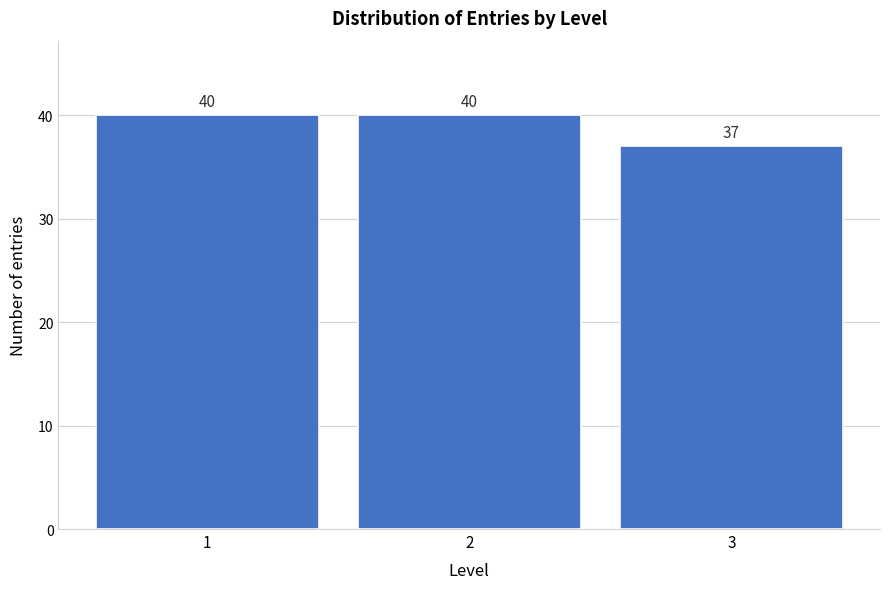

Reading left to right, transcribe this chart: for each bar, give the range it covers on the x-axis and its height.

0.5 to 1.5: 40
1.5 to 2.5: 40
2.5 to 3.5: 37